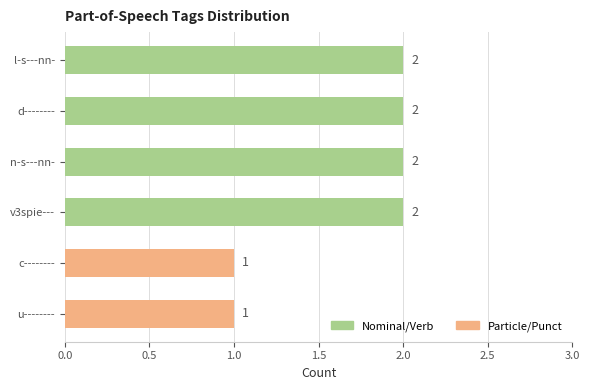

What position from the top is l-s---nn-?

1